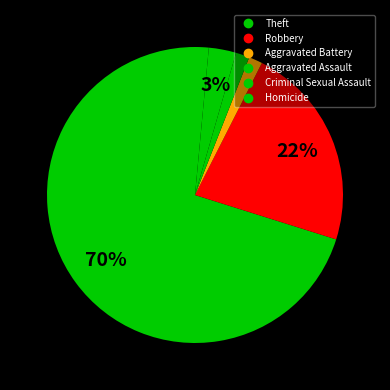

To the nearest percent, what is the combined percentage of Robbery and Homicide?

24%